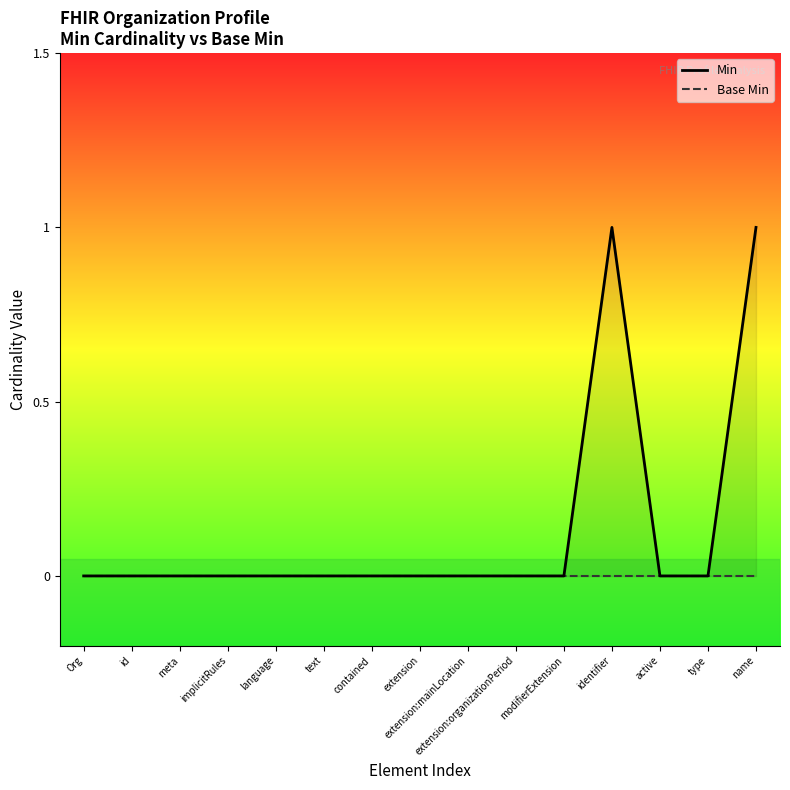

Where is the first local maximum for Min?

identifier